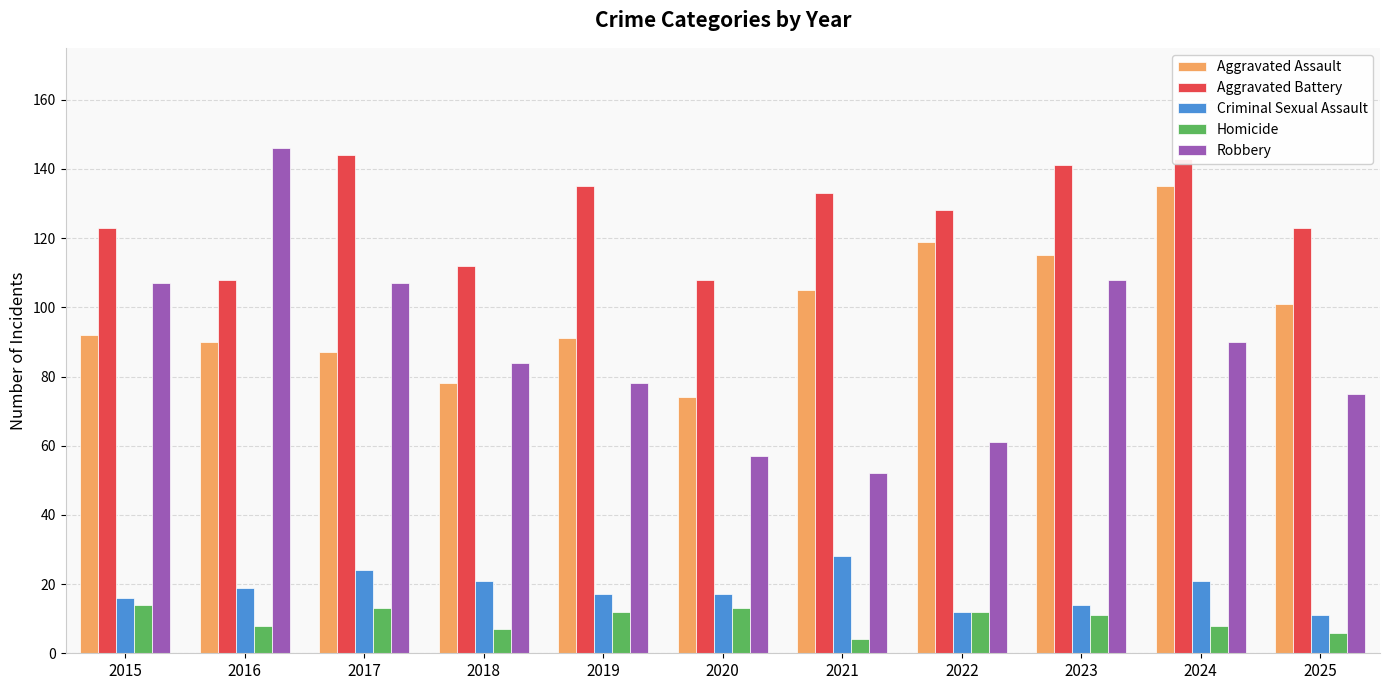

What is the value of the Robbery bar at the 10th from the left?

90